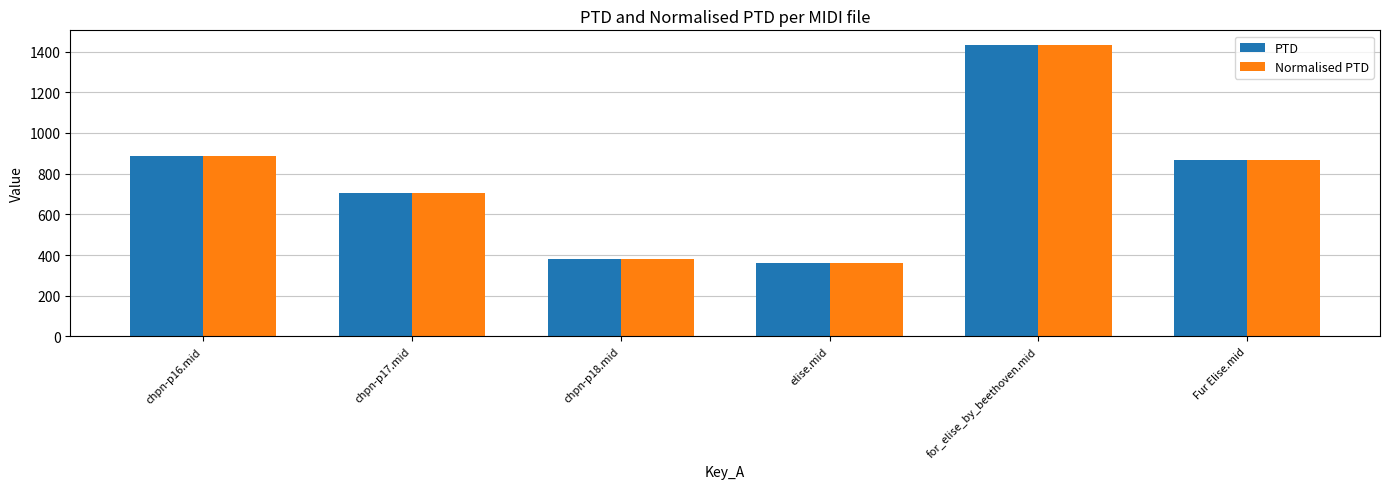

Reading right to left, what are all the values shown in this chart?

PTD: Fur Elise.mid=866.9	for_elise_by_beethoven.mid=1432.9	elise.mid=361.4	chpn-p18.mid=378.5	chpn-p17.mid=706.6	chpn-p16.mid=884.8
Normalised PTD: Fur Elise.mid=866.9	for_elise_by_beethoven.mid=1432.9	elise.mid=361.4	chpn-p18.mid=378.5	chpn-p17.mid=706.6	chpn-p16.mid=884.8